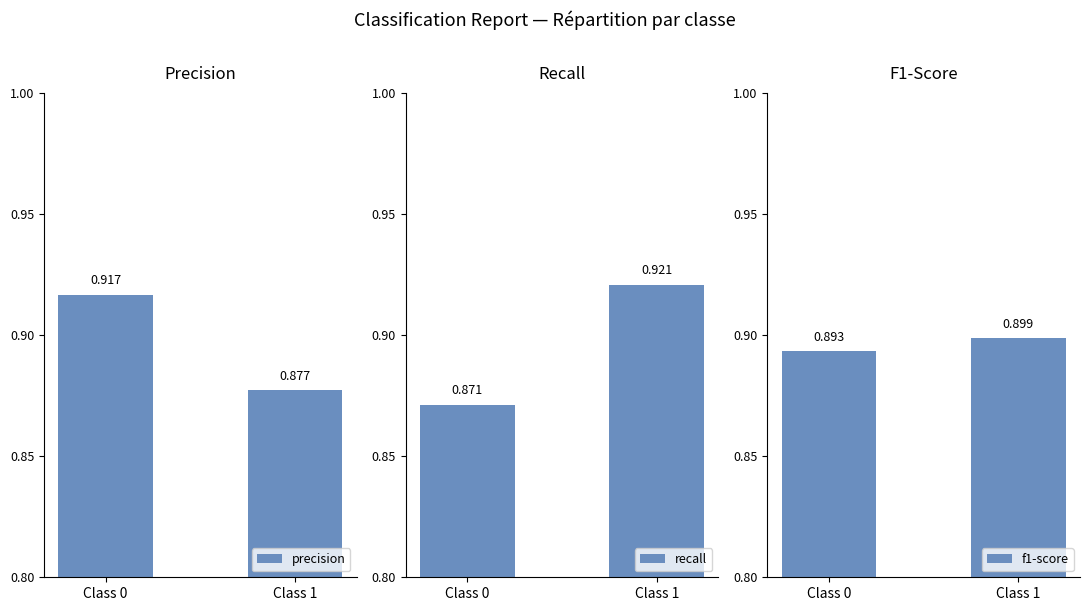

The value of precision at Class 1 is 0.9. True or false?

True